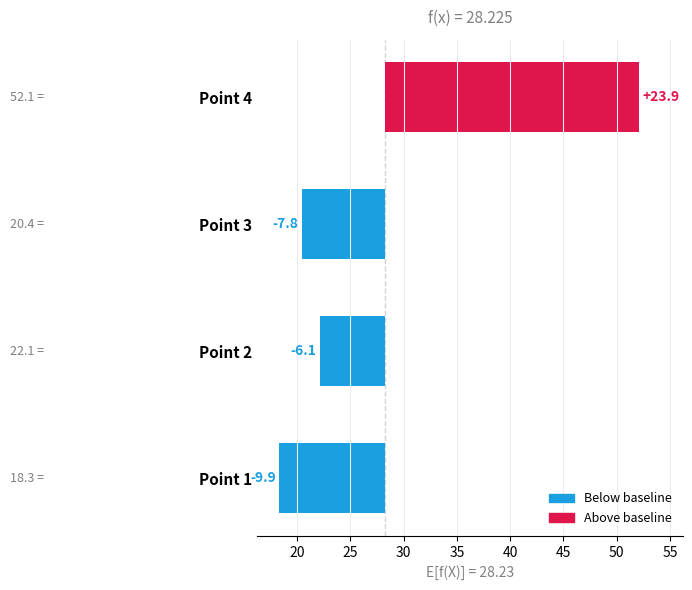

What is the value of the 4th bar from the left?

23.9